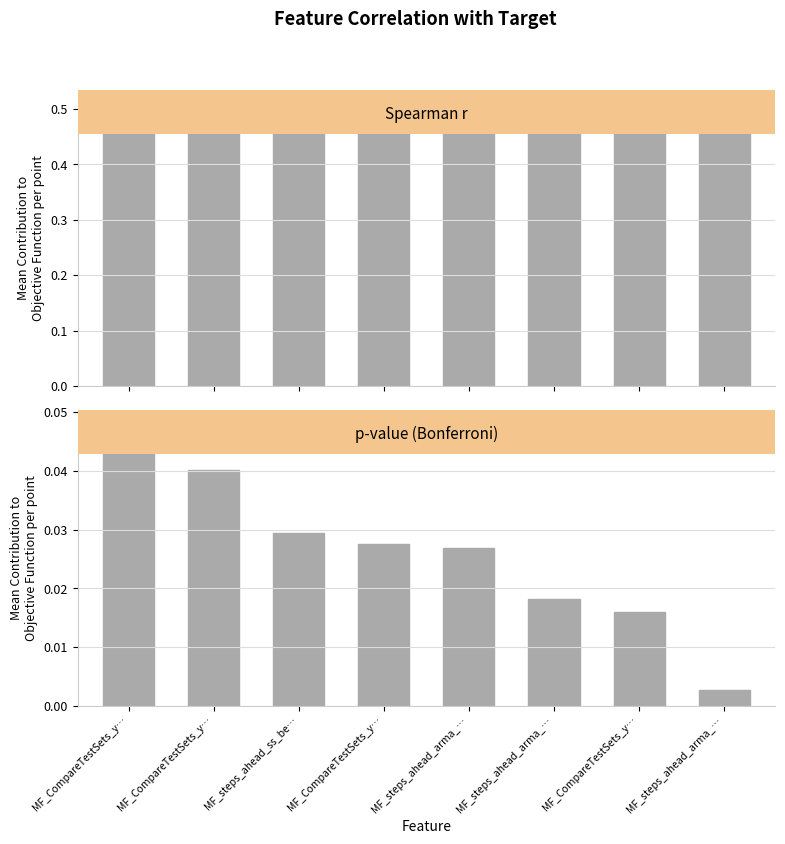

List the series in order of their overall mean, highest first.

Spearmanr, p_naive_bonferroni